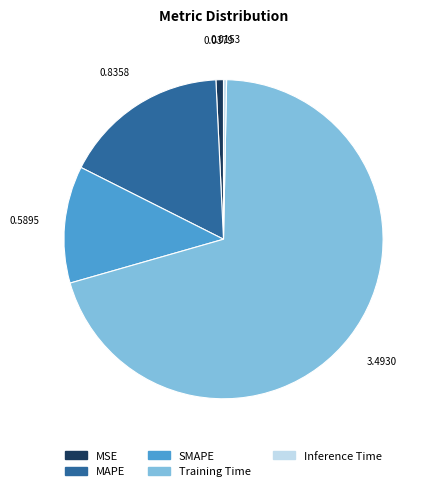

Which category has the biggest portion of the pie?

Training Time